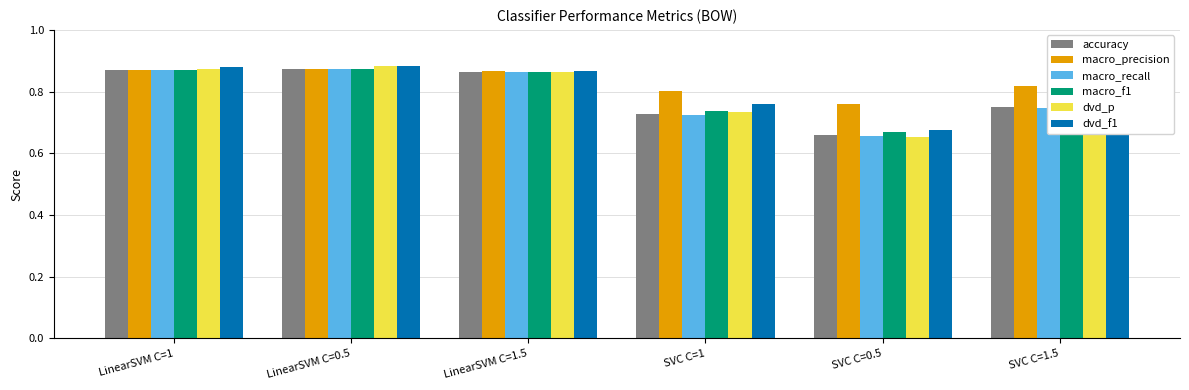

What is the sum of the dvd_p values at LinearSVM C=1.5 and SVC C=0.5?

1.5